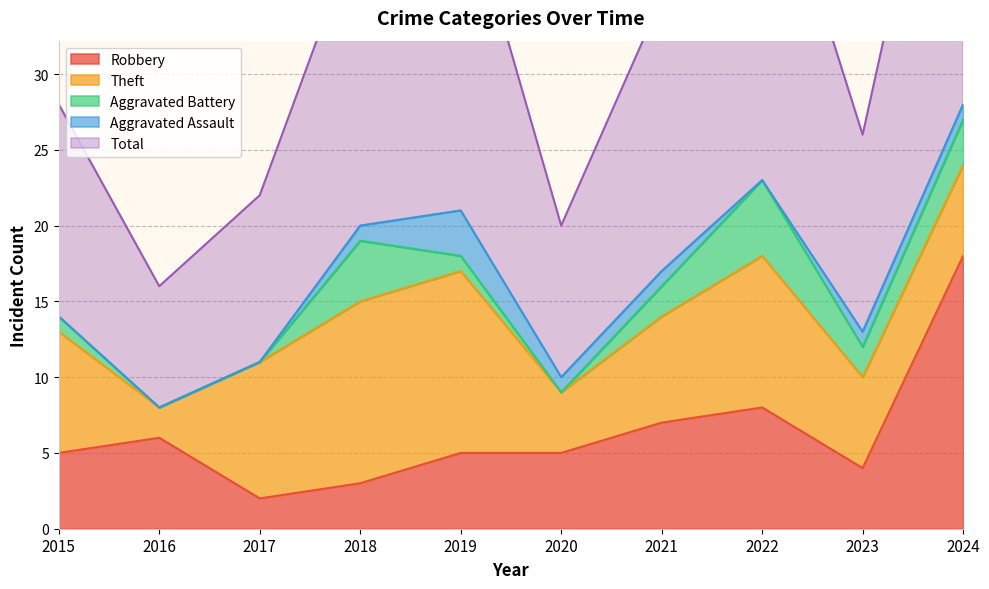

Reading left to right, list all the values displayed in this chart.

Robbery: 5	6	2	3	5	5	7	8	4	18
Theft: 8	2	9	12	12	4	7	10	6	6
Aggravated Battery: 1	0	0	4	1	0	2	5	2	3
Aggravated Assault: 0	0	0	1	3	1	1	0	1	1
Total: 14	8	11	20	22	10	18	24	13	28